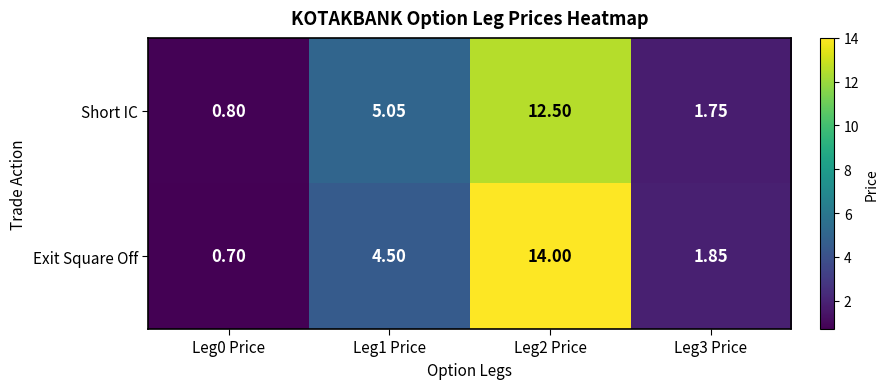

Which series has the largest range (max minus min)?

Exit Square Off